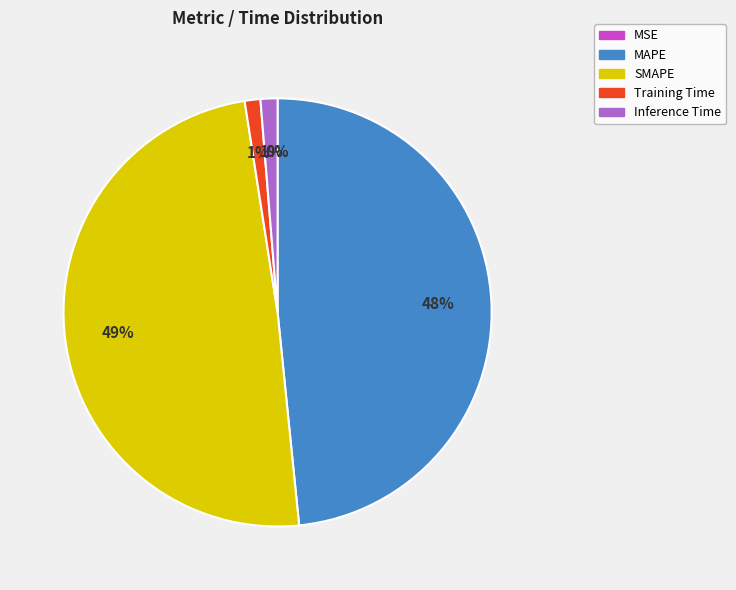

The Training Time slice represents 12% of the pie. True or false?

False